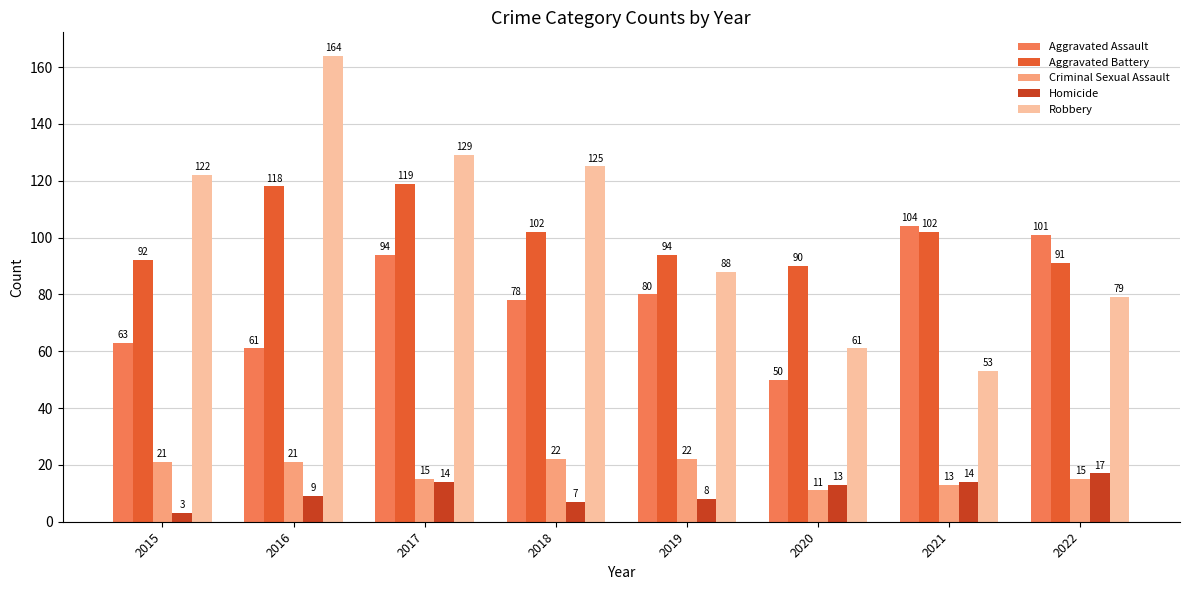

Read the Aggravated Assault value at 2018.

78